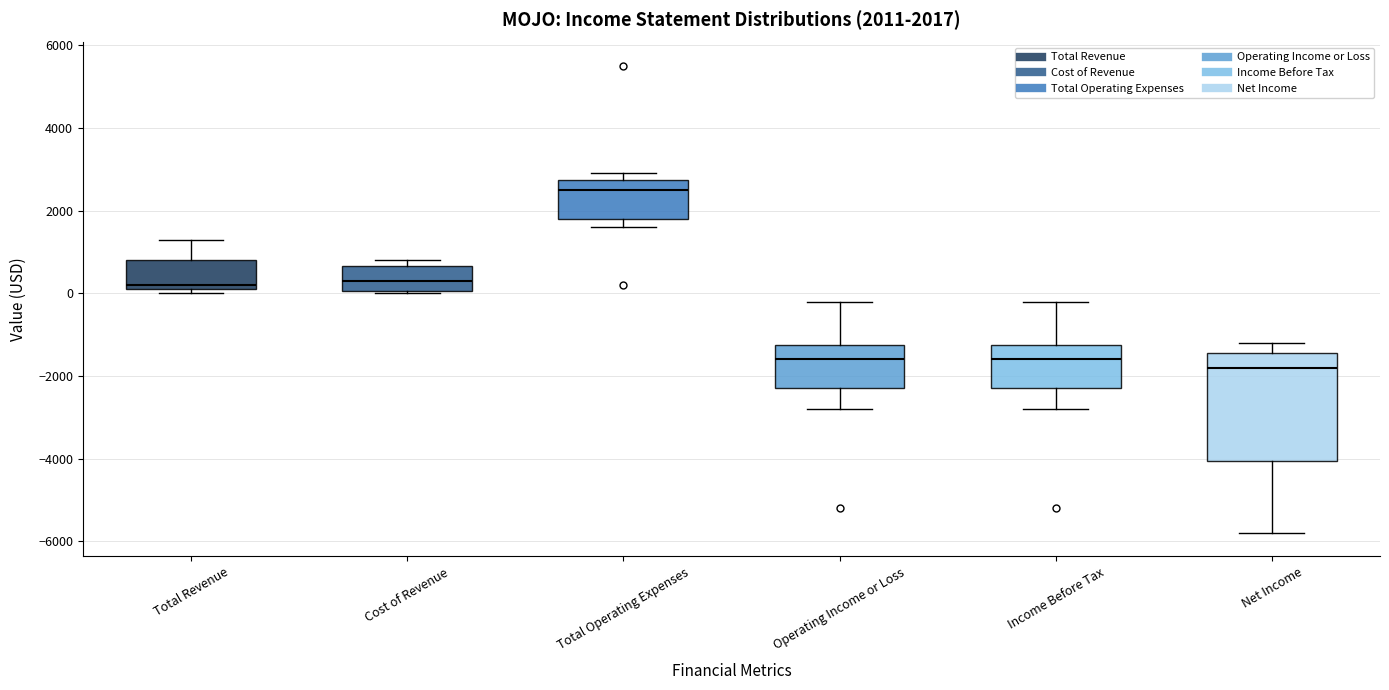

Which box has the highest median line?

Total Operating Expenses